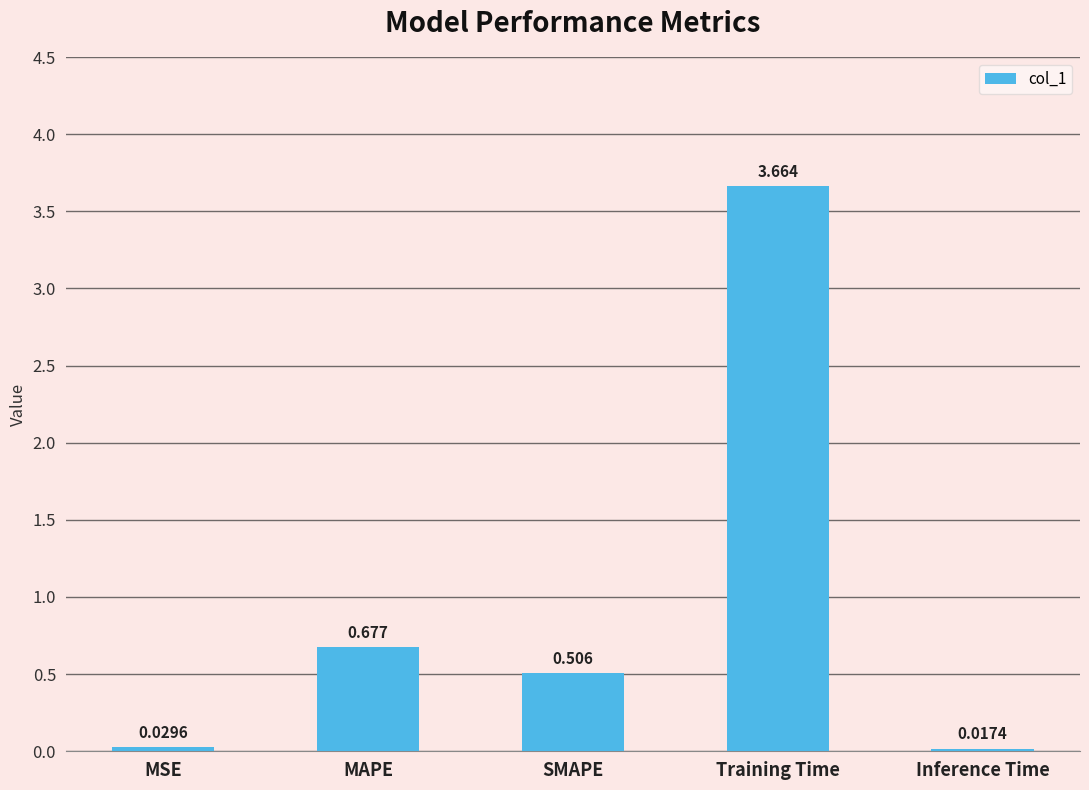

Rank the categories by value from lowest to highest.

Inference Time, MSE, SMAPE, MAPE, Training Time